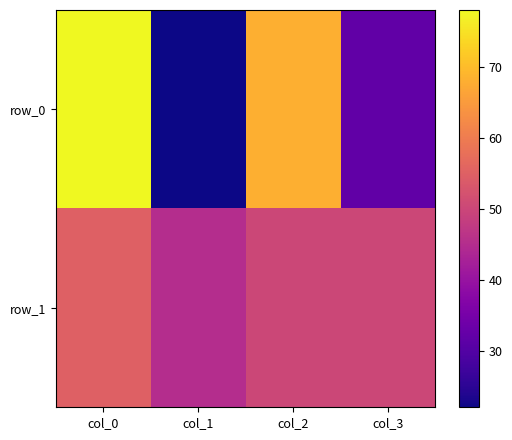

Reading left to right, what are all the values shown in this chart?

row_0: col_0=78	col_1=22	col_2=68	col_3=32
row_1: col_0=55	col_1=45	col_2=50	col_3=50